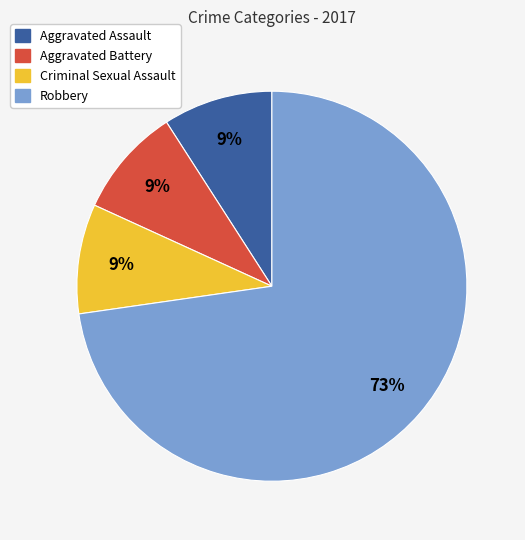

To the nearest percent, what is the difference between the largest and smallest slice percentages?

64%